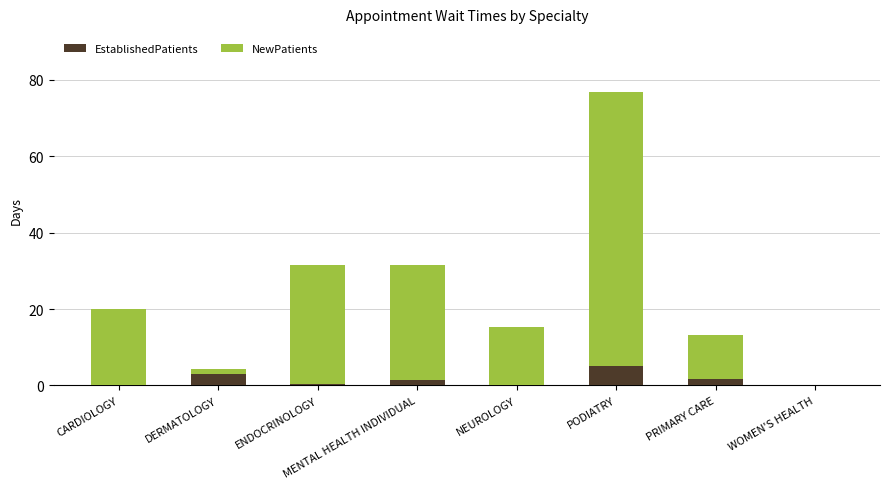

At which label does EstablishedPatients reach its peak?

PODIATRY